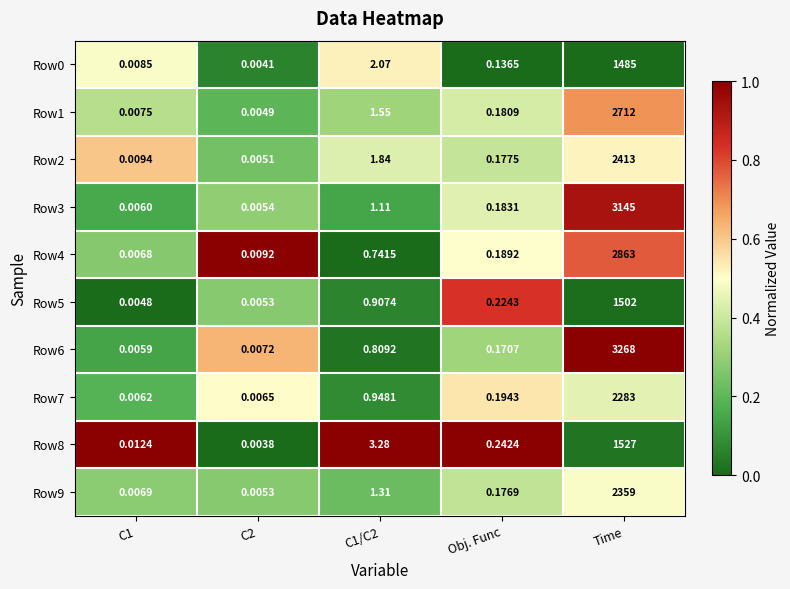

Which category has the highest value in the Row1 series?

Time